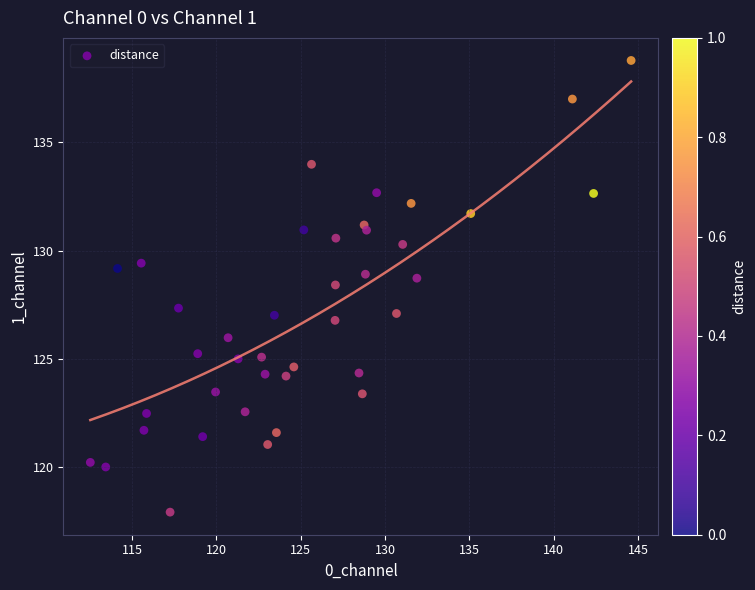

What Y value in the scatter plot is closest to 128?

128.4